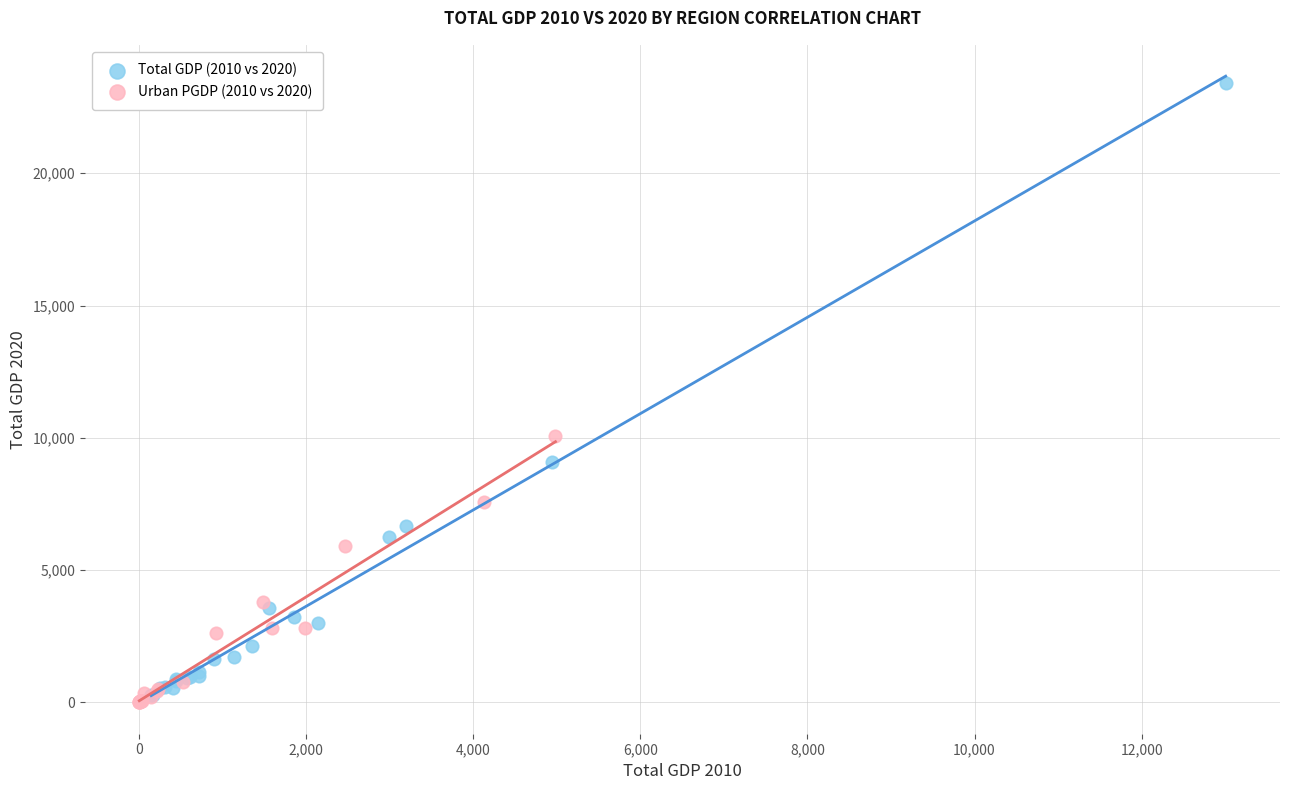

What are all the series names shown in the legend?

Total GDP (2010 vs 2020), Urban PGDP (2010 vs 2020)